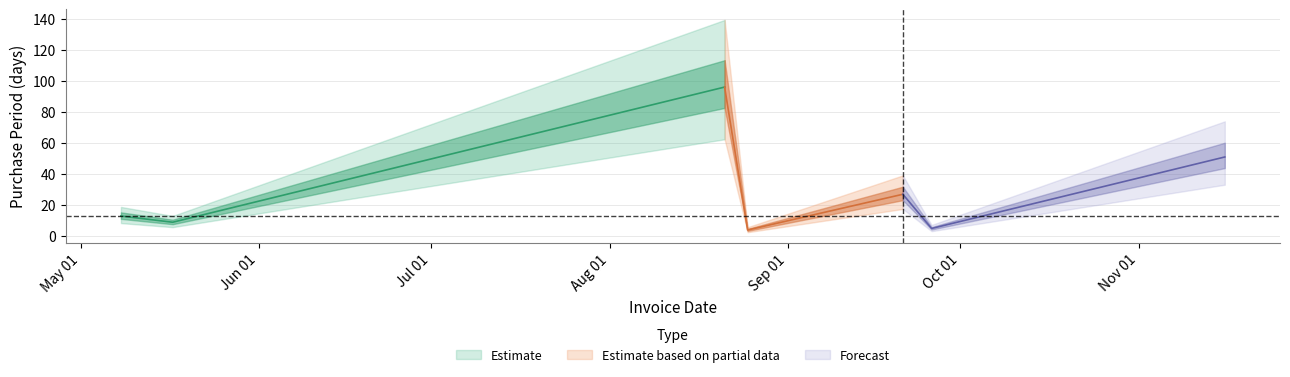

True or false: the data shows 8 at 2017-09-26.

False